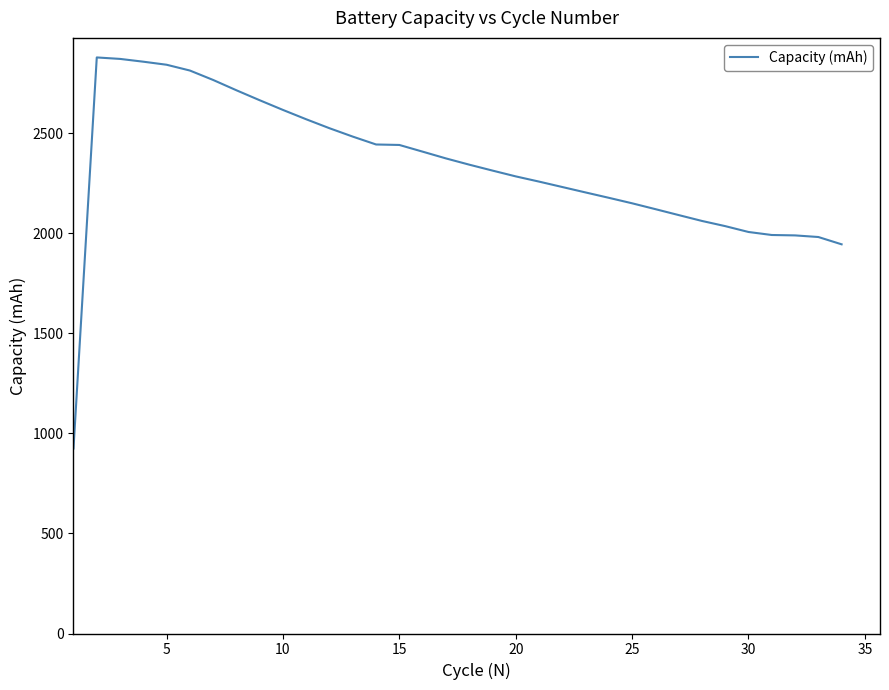

What is the maximum value shown in the chart?

2878.7